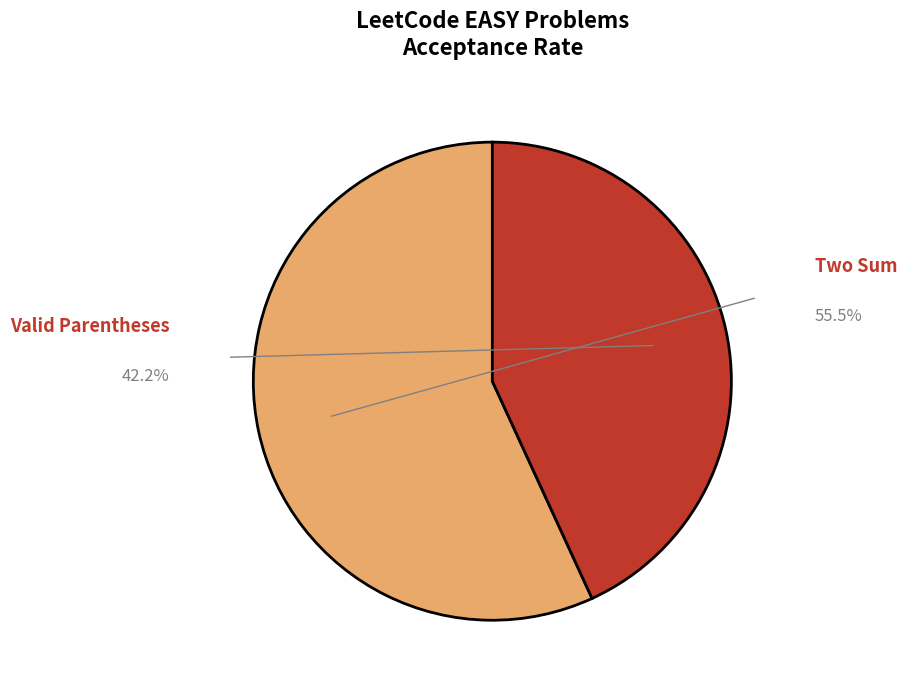

To the nearest percent, what portion does Valid Parentheses represent?

43%